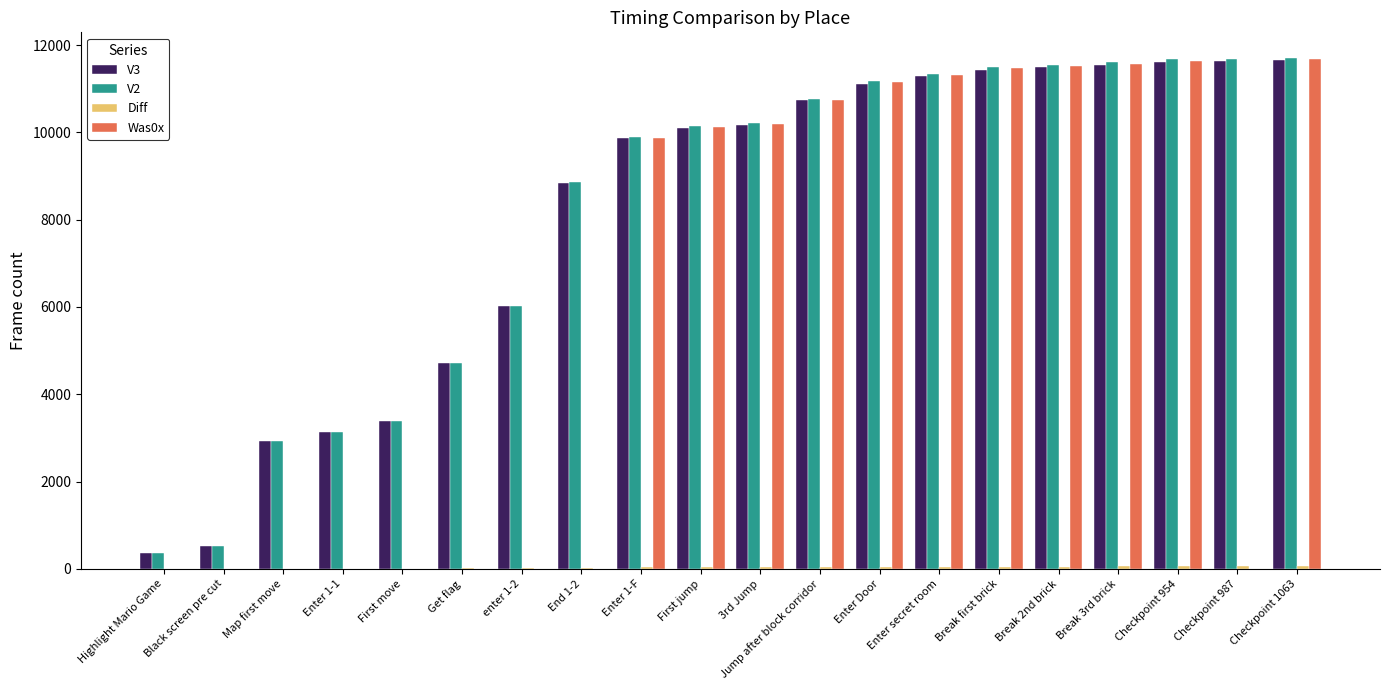

Is the value of V2 at Checkpoint 987 greater than the value of V3 at Enter 1-1?

Yes